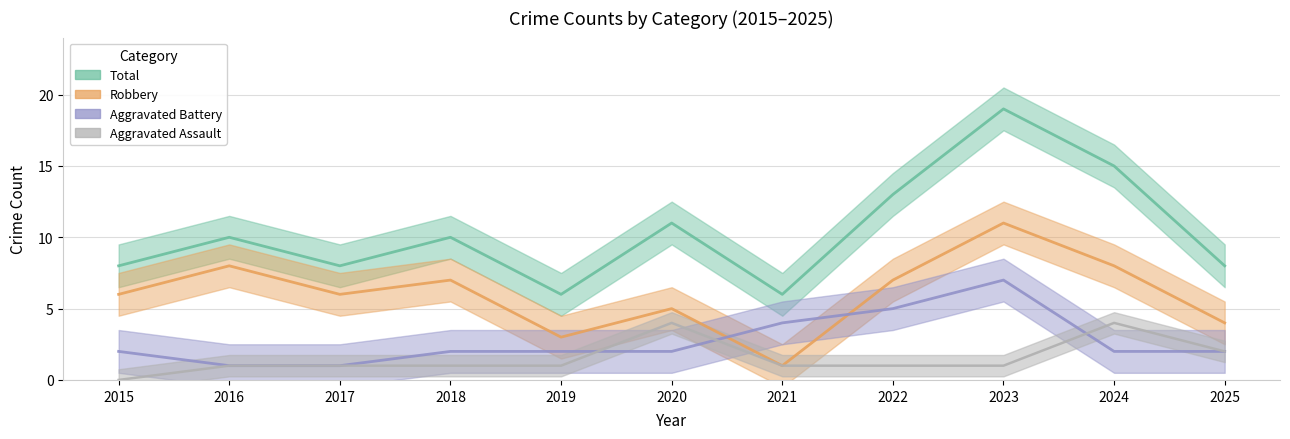

True or false: Total and Aggravated Battery intersect in this chart.

False